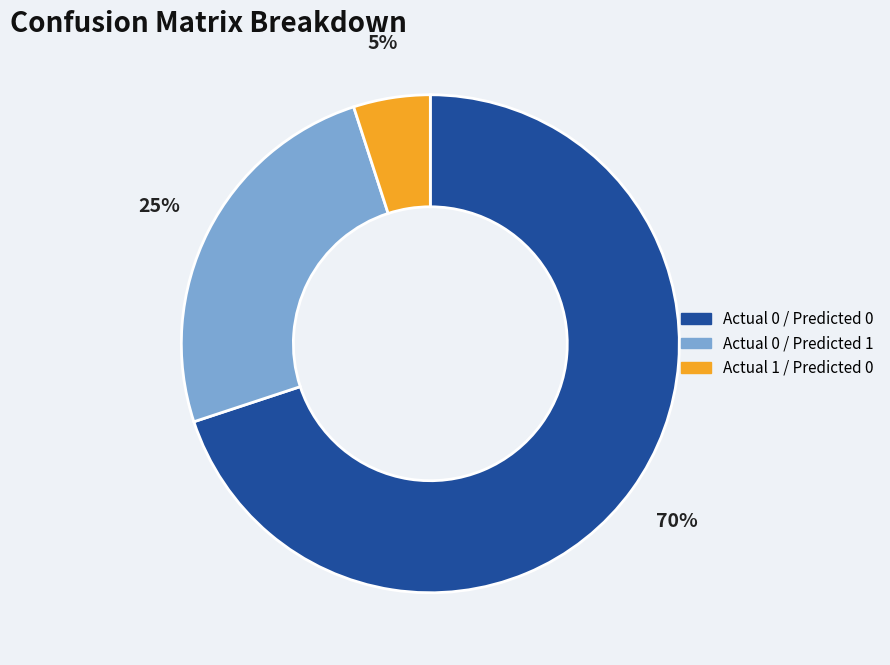

To the nearest percent, what is the difference between the largest and smallest slice percentages?

65%